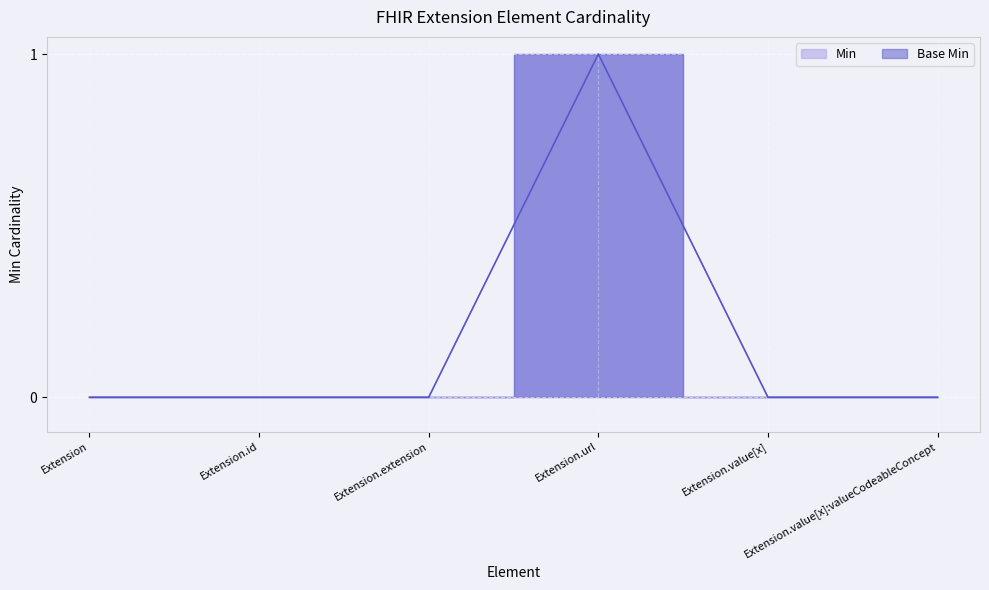

Which label corresponds to the smallest value in the chart?

Extension